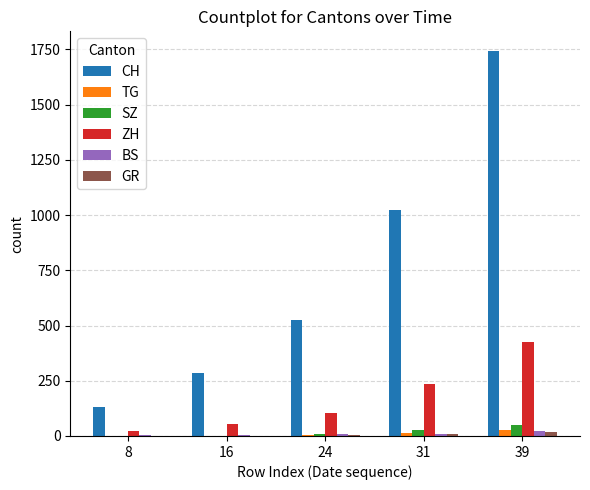

What is the greatest value displayed?

1745